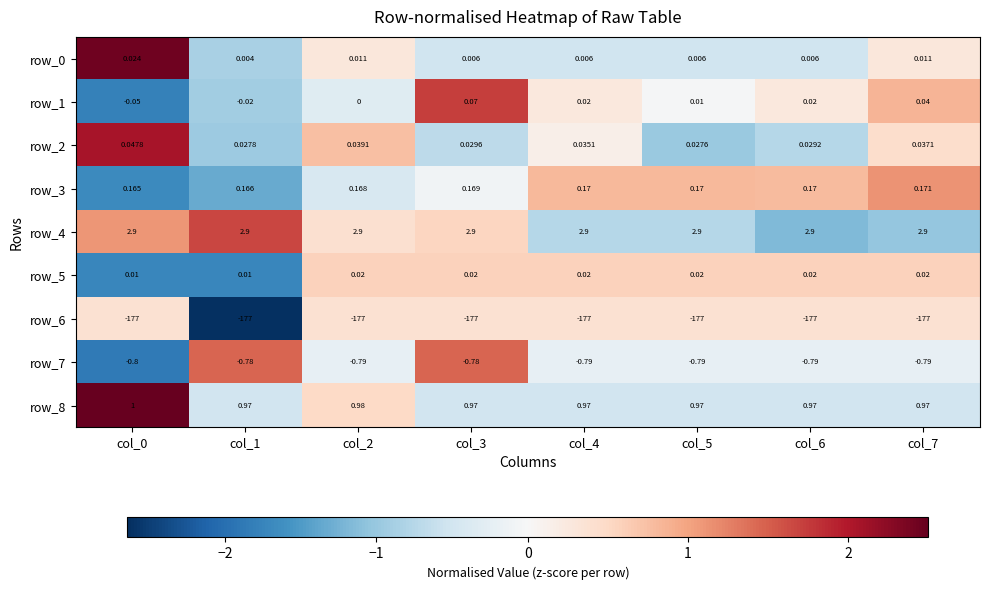

At how many categories does at least one series exceed 2?

8